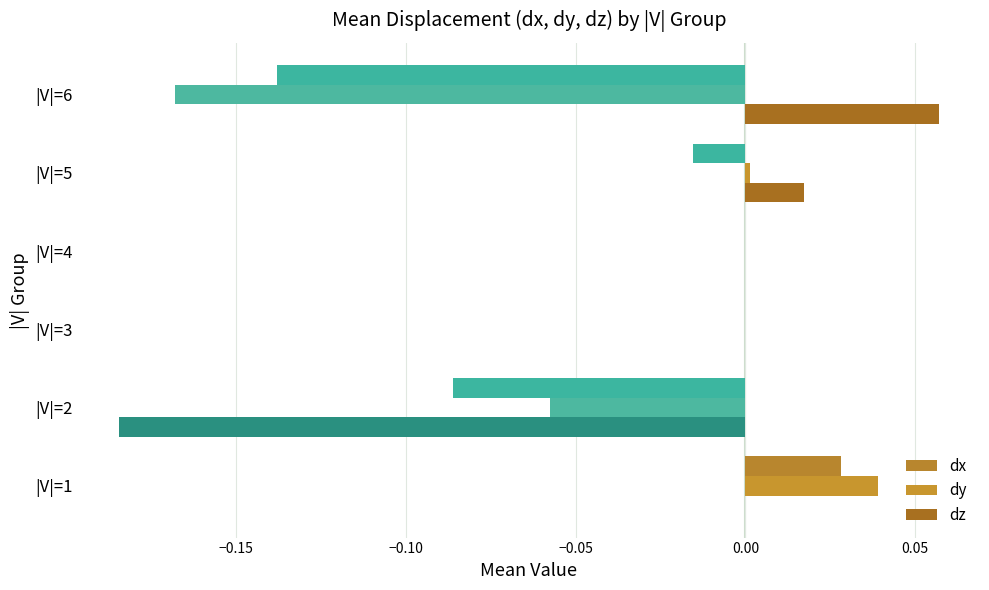

At how many categories does at least one series exceed 0?

3